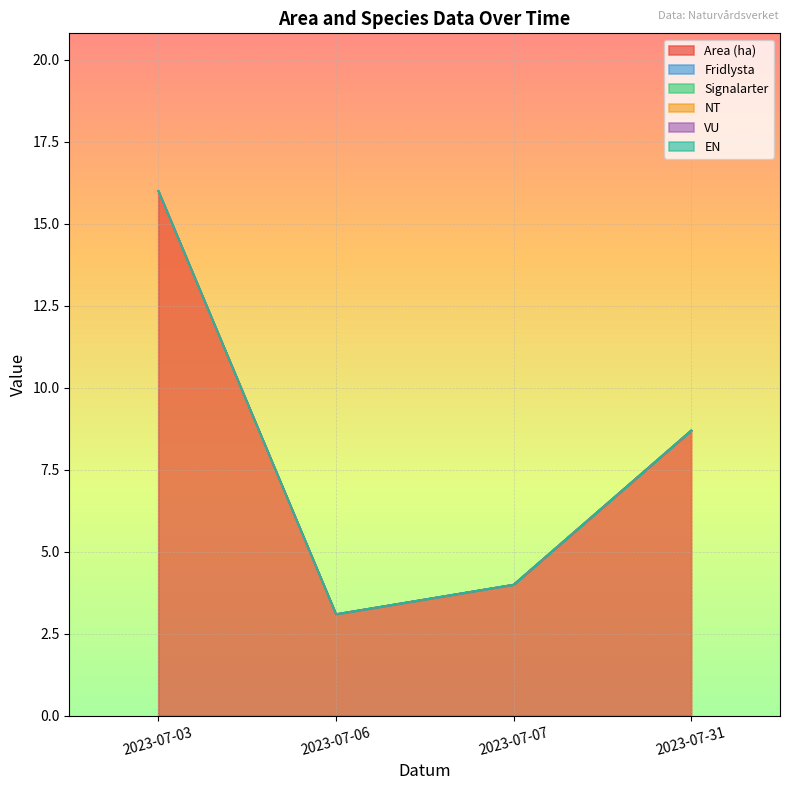

Does the chart display data point markers on the line(s)?

No